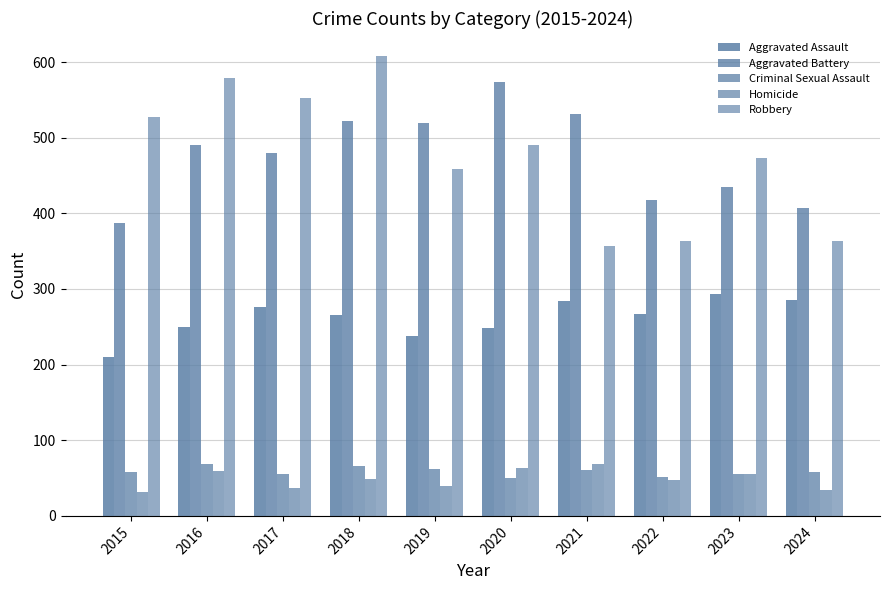

Is the value of Criminal Sexual Assault at 2018 greater than the value of Aggravated Assault at 2016?

No